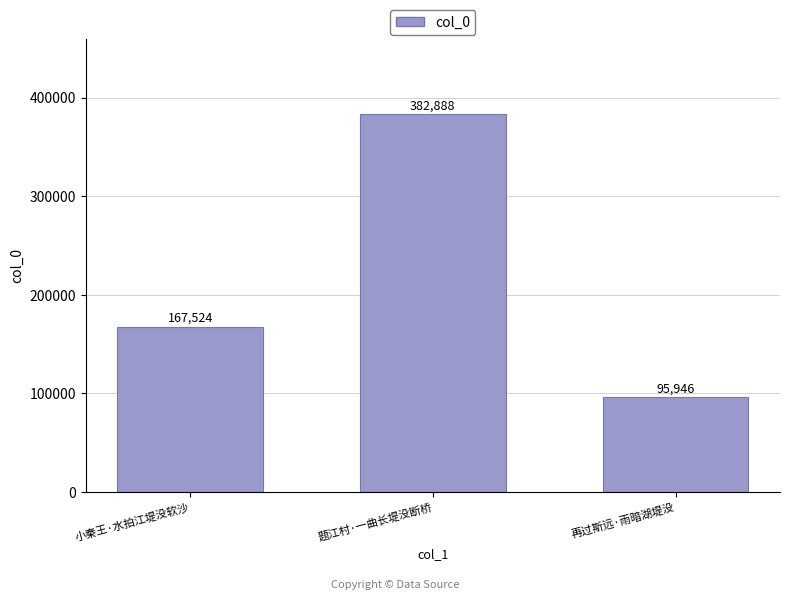

What is the approximate value at 小秦王·水拍江堤没软沙, to the nearest 50?

167500